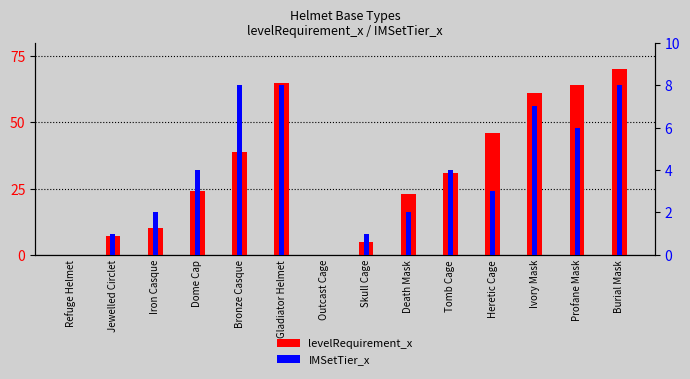

What is the sum of all IMSetTier_x values?

54